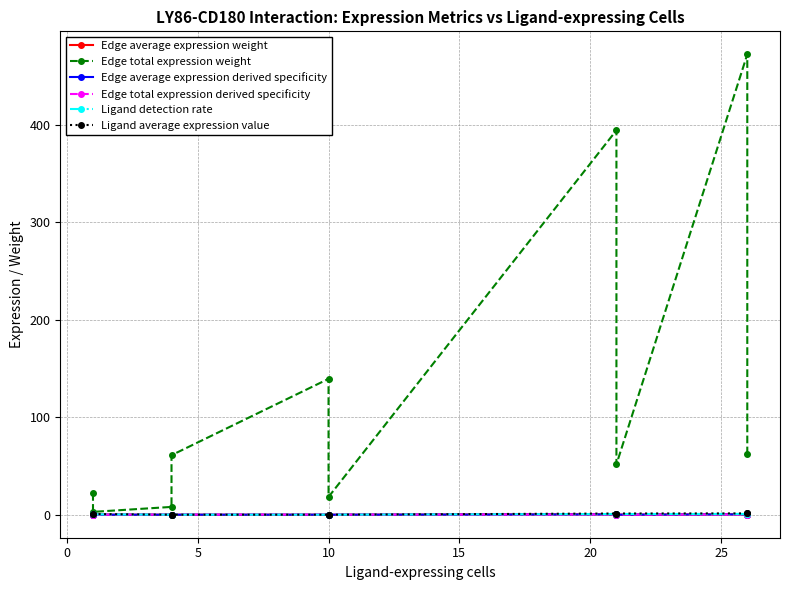

The Edge average expression weight series shows 0.0 at 10. True or false?

False